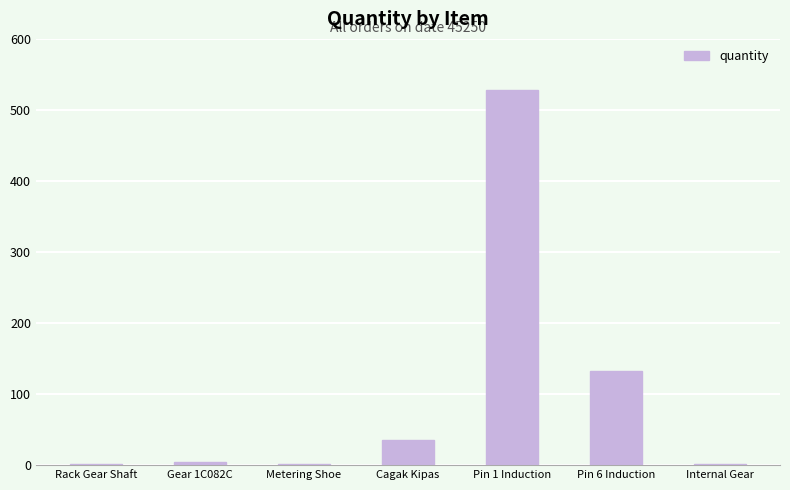

Is it true that the value at Rack Gear Shaft is 2?

True